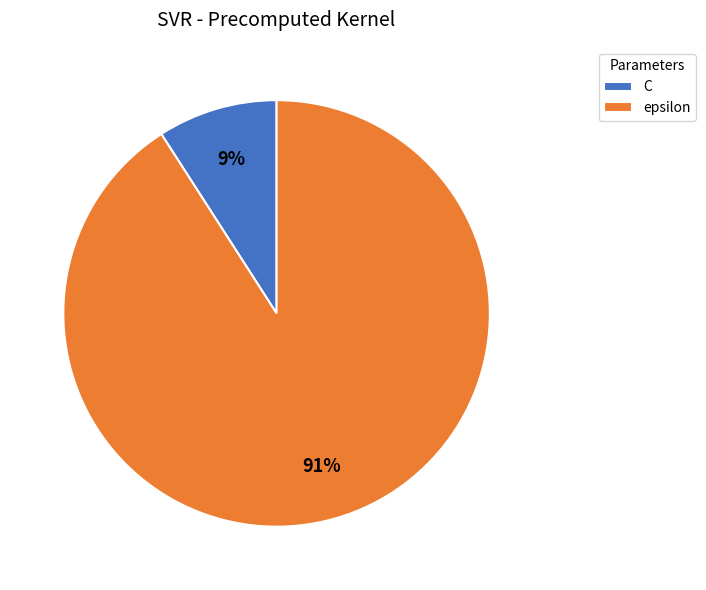

Is it true that epsilon is 91% of the pie?

True